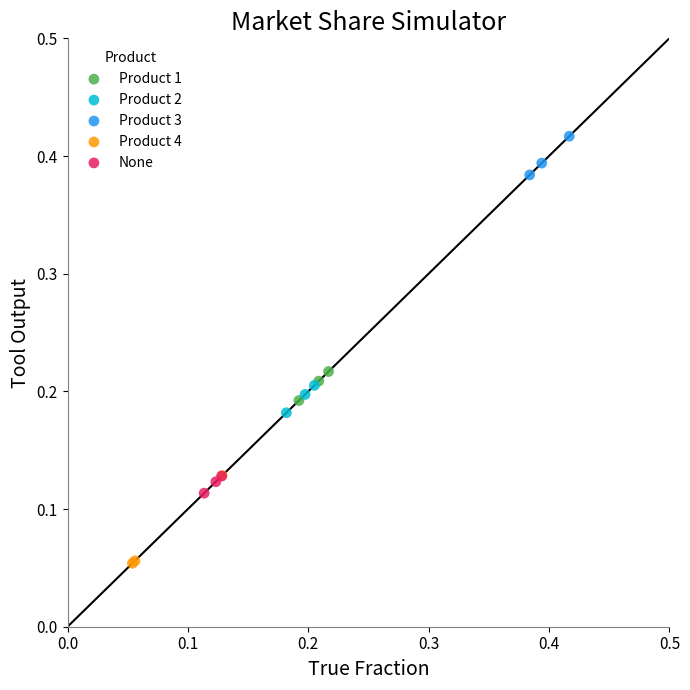

Which series has the largest Y range (max minus min)?

Product 4